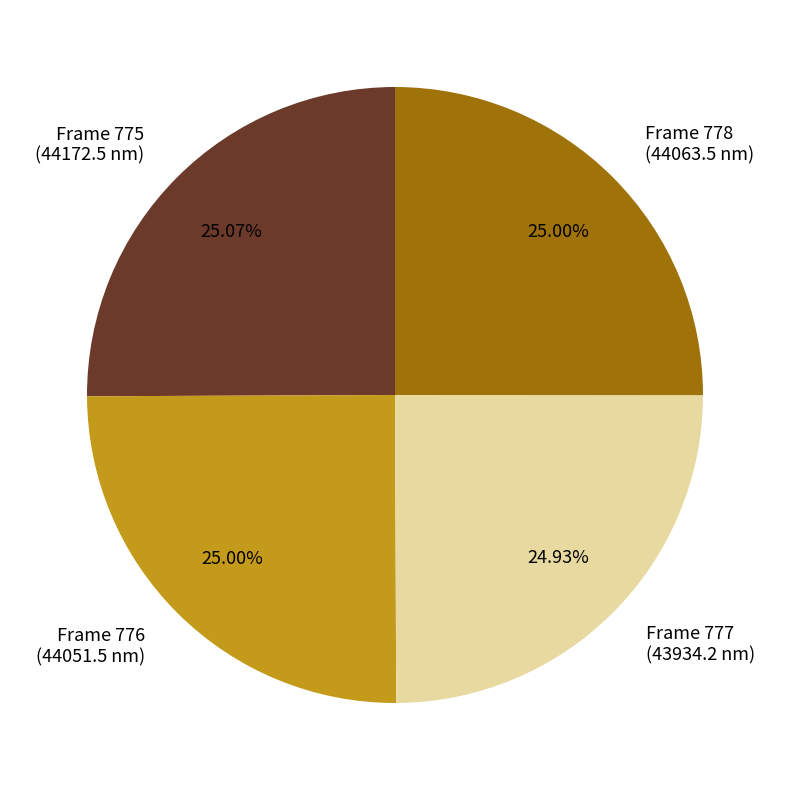

Combined, do Frame 776 (44051.5 nm) and Frame 777 (43934.2 nm) account for over 50%?

No